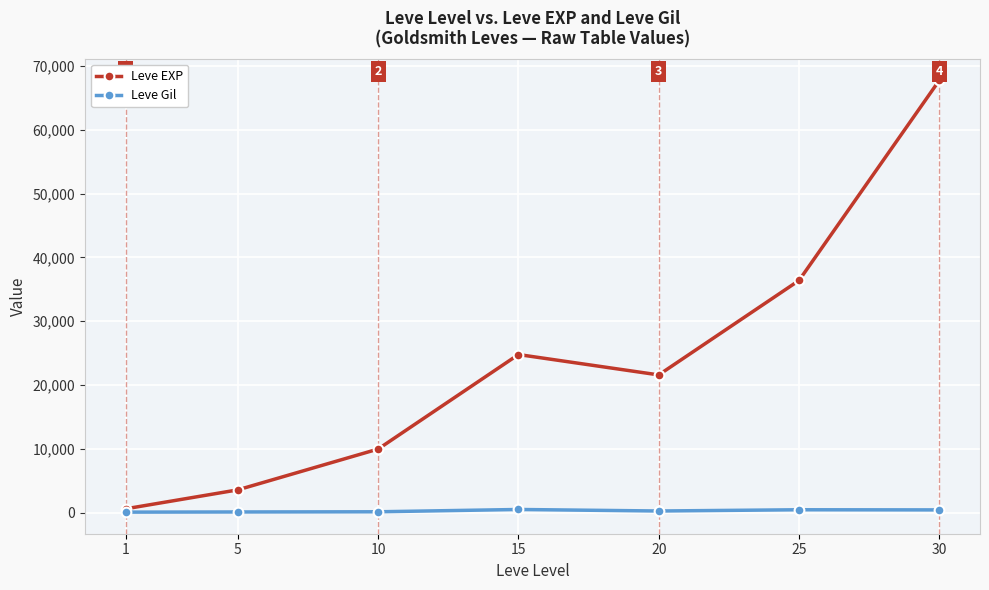

At which label does Leve EXP first exceed 21600?

15